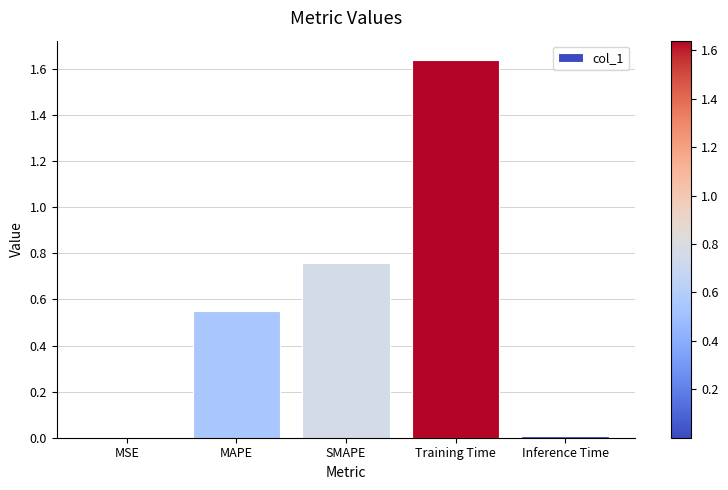

Which has a higher value, MAPE or Training Time?

Training Time